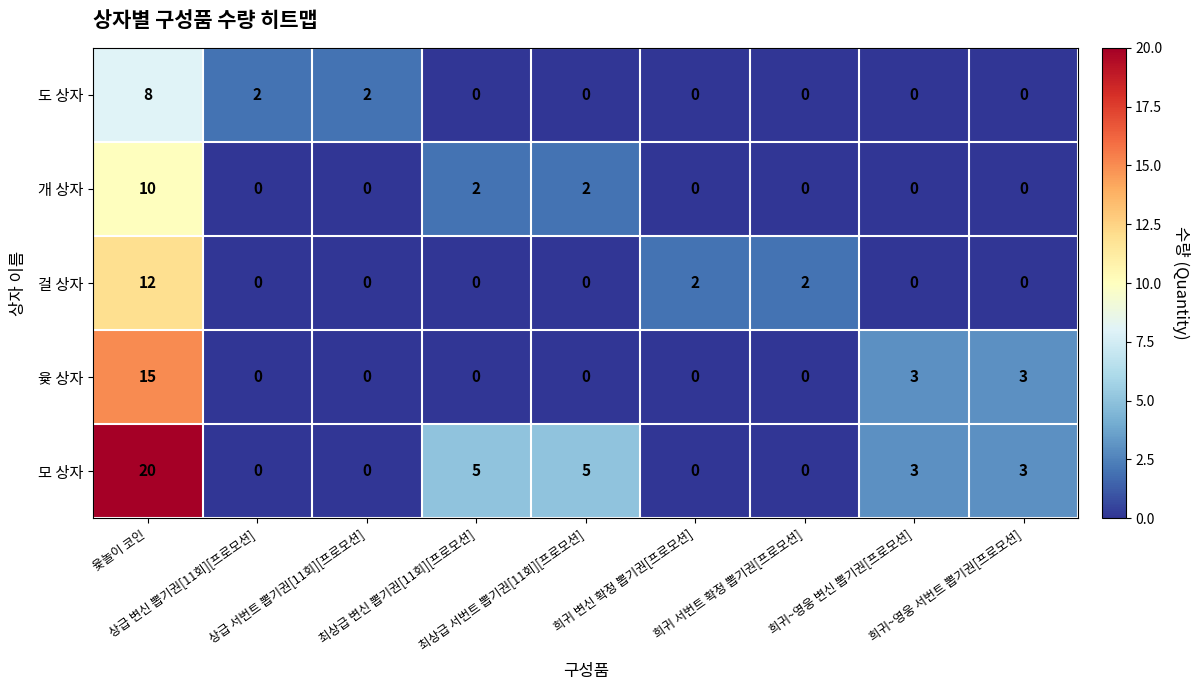

How many series are shown in this chart?

5